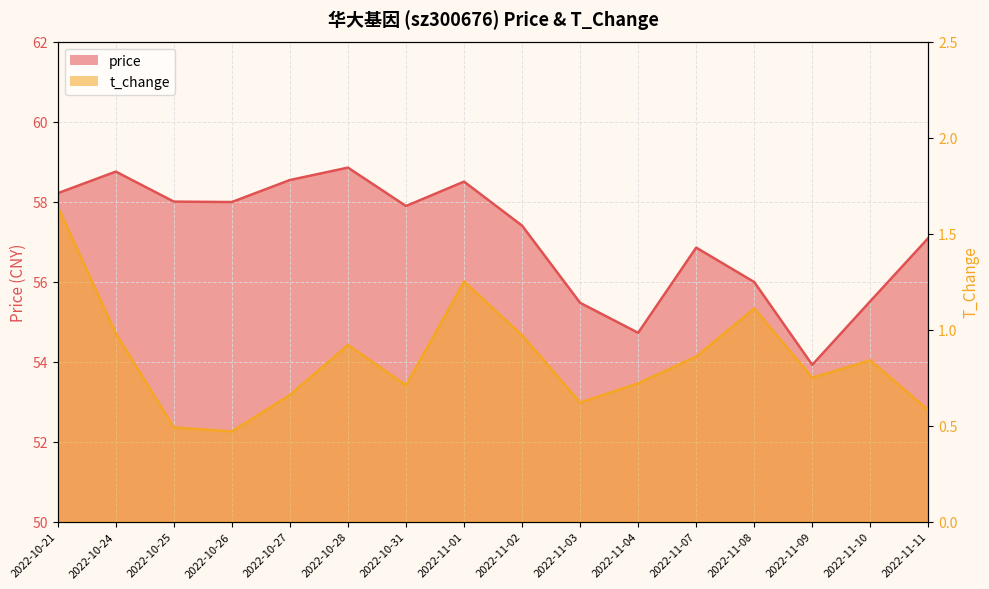

What is the average value of the t_change series?

0.8